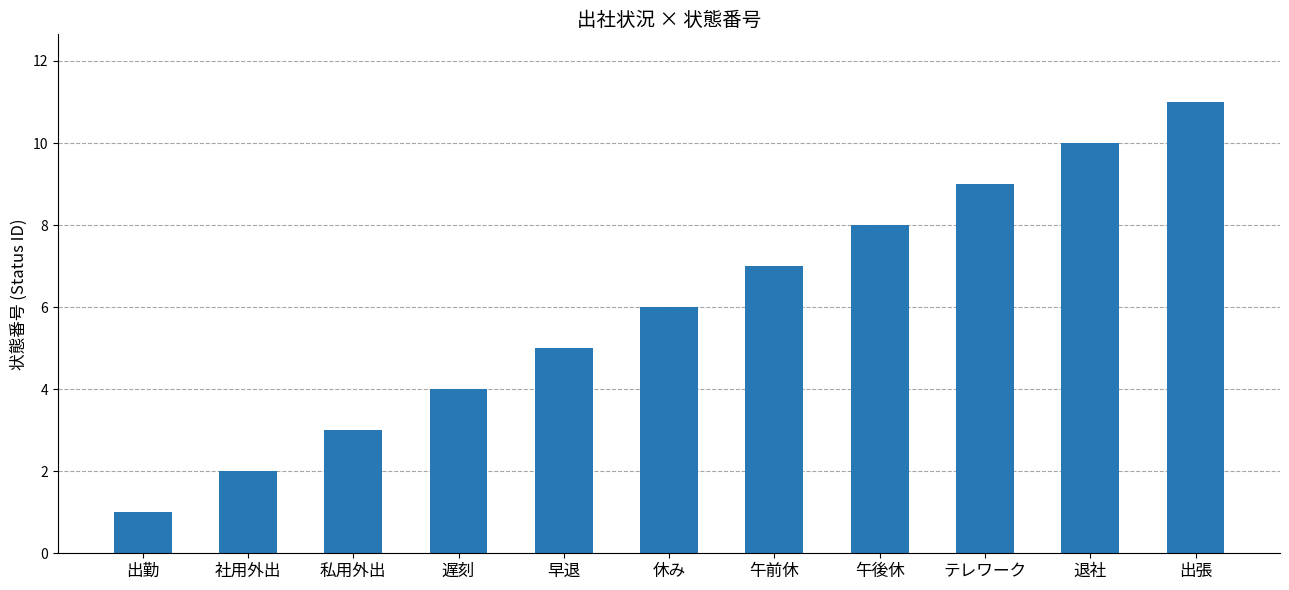

What position from the right is 出張?

1